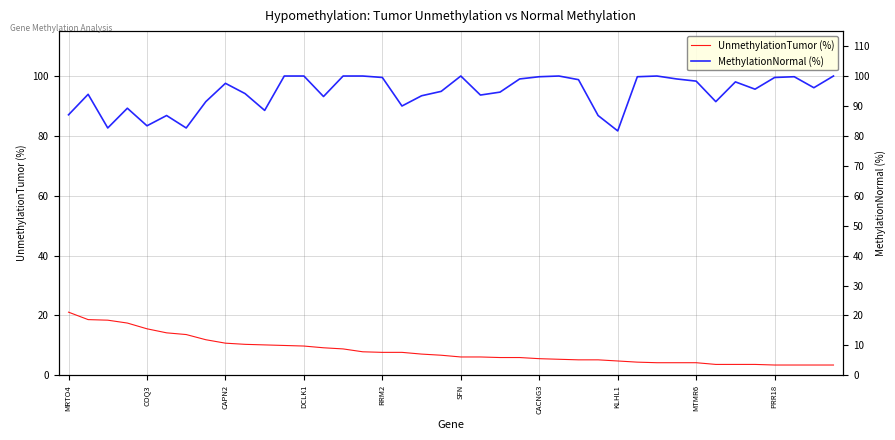

Which series changed the most between 20 and 23?

MethylationNormal (%)